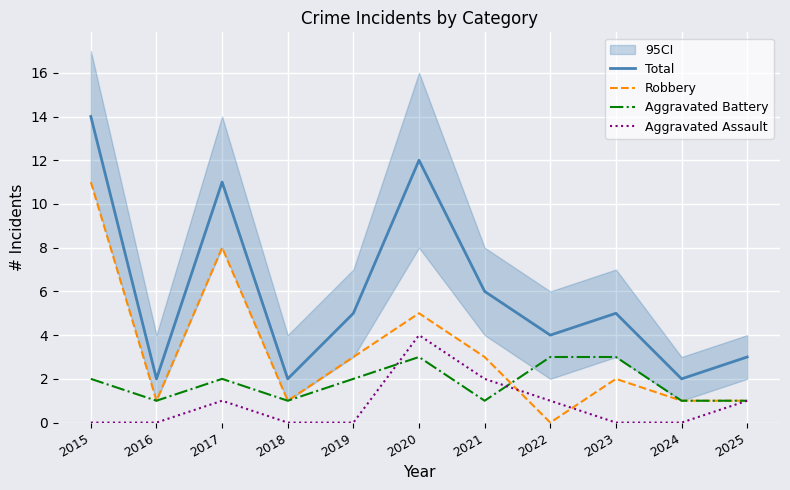

What value does the Total series have at 2023?

5